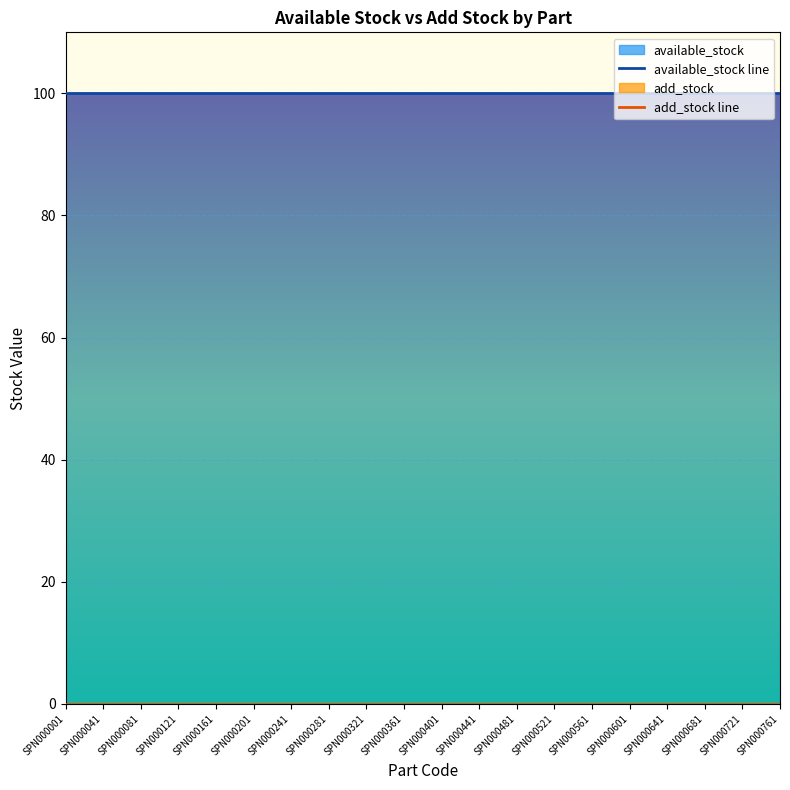

Which series has the widest spread of values?

available_stock line